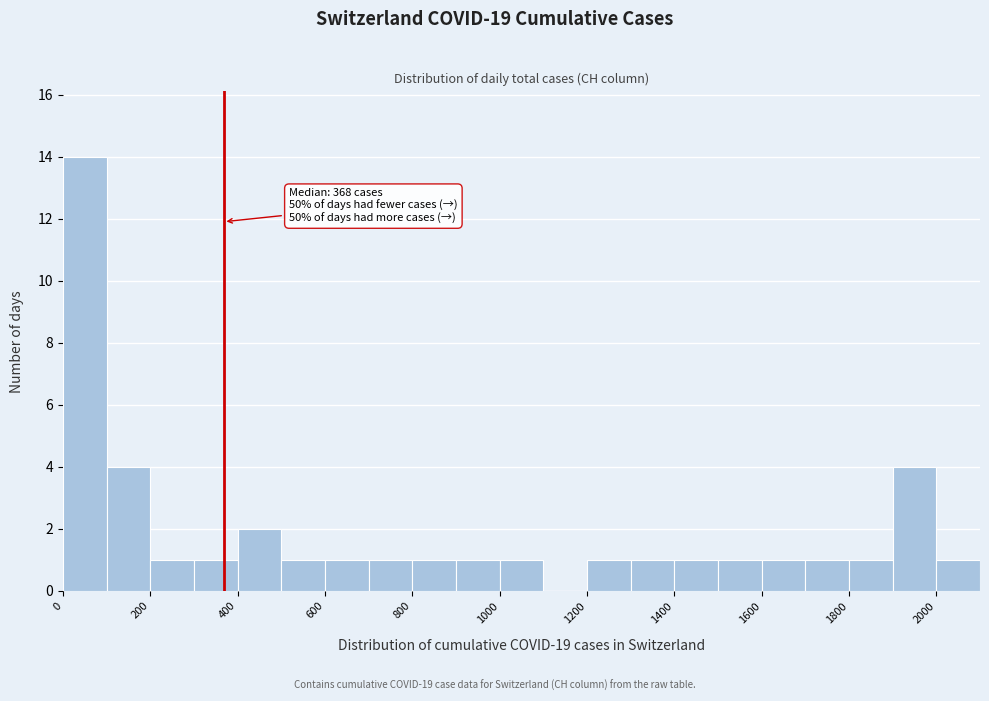

Which range on the x-axis has the tallest bar?

0 to 100